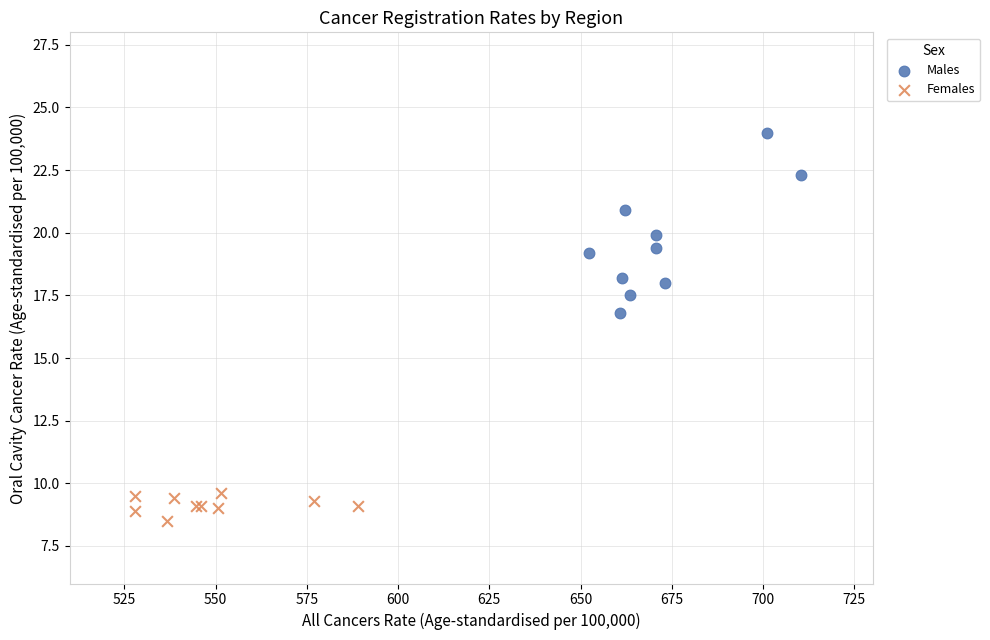

What are all the series names shown in the legend?

Males, Females